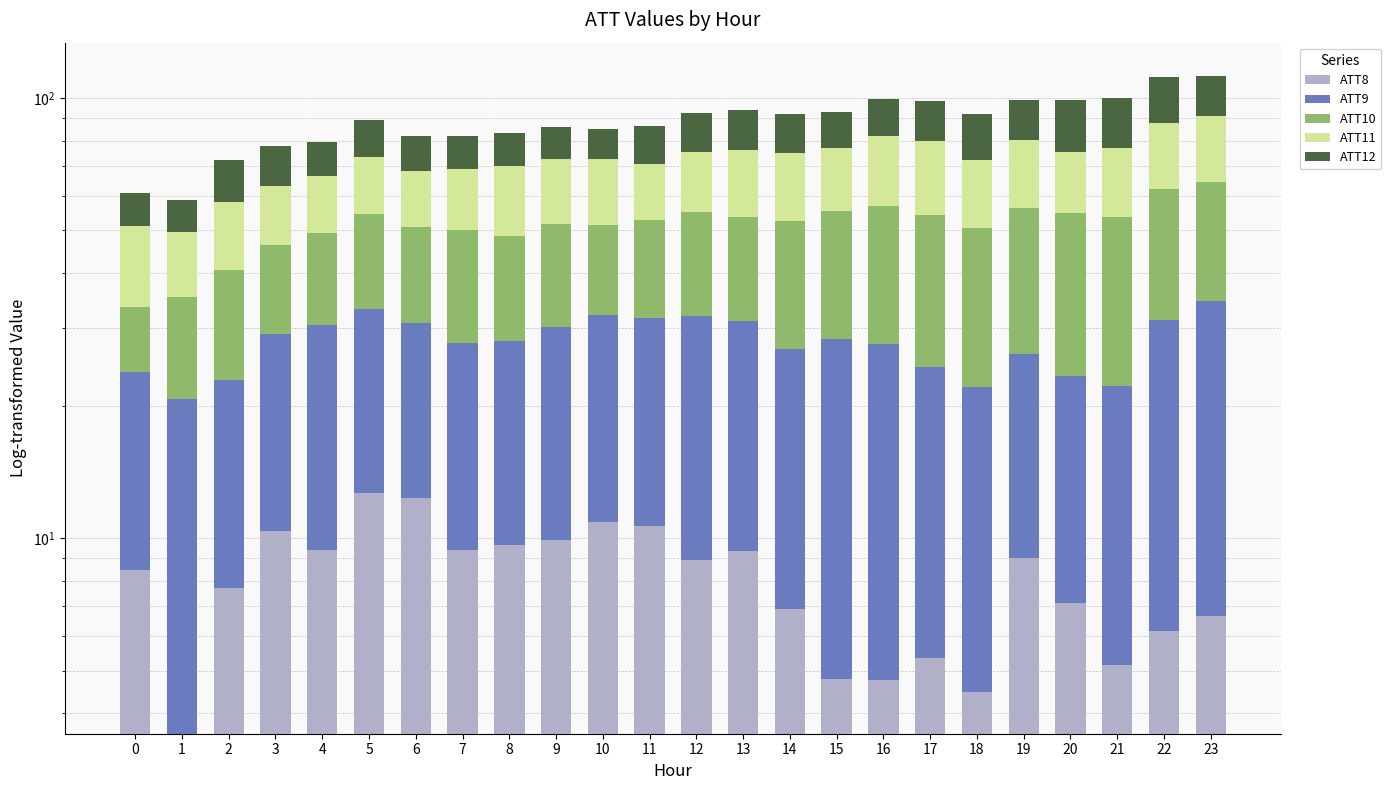

What is the total value across all series at 5?

89.0